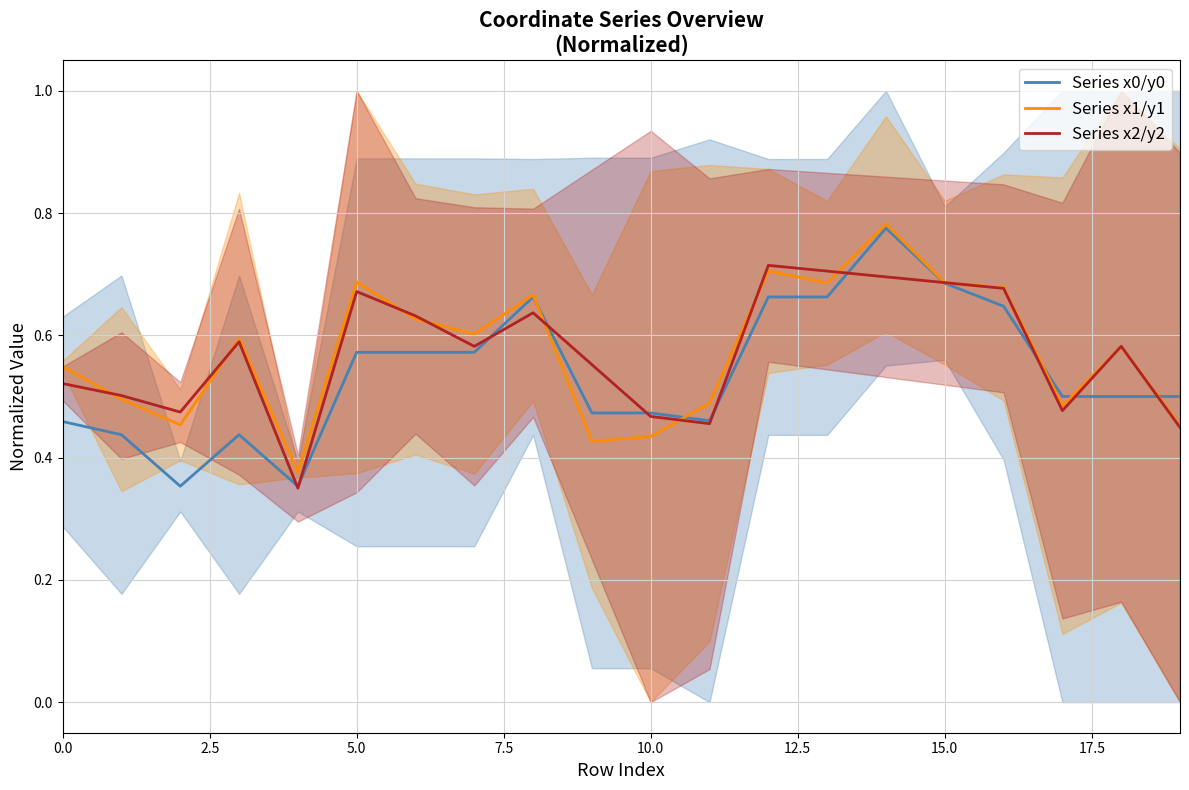

Is it true that Series x2/y2 equals 0.4 at 19?

True